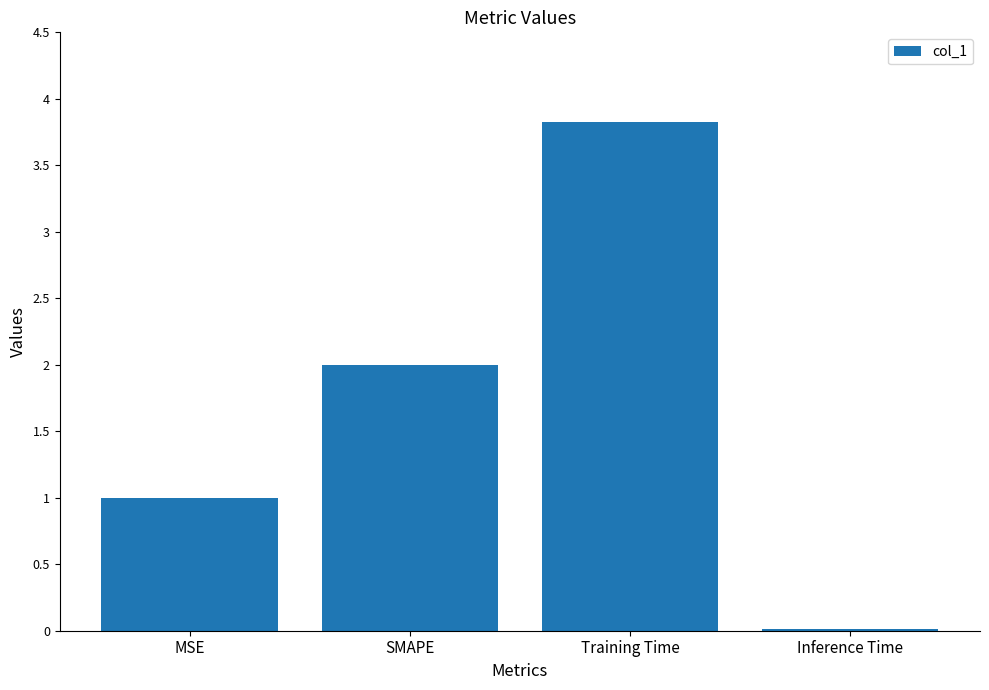

Approximately how many times larger is the value at SMAPE compared to Training Time?

0.5